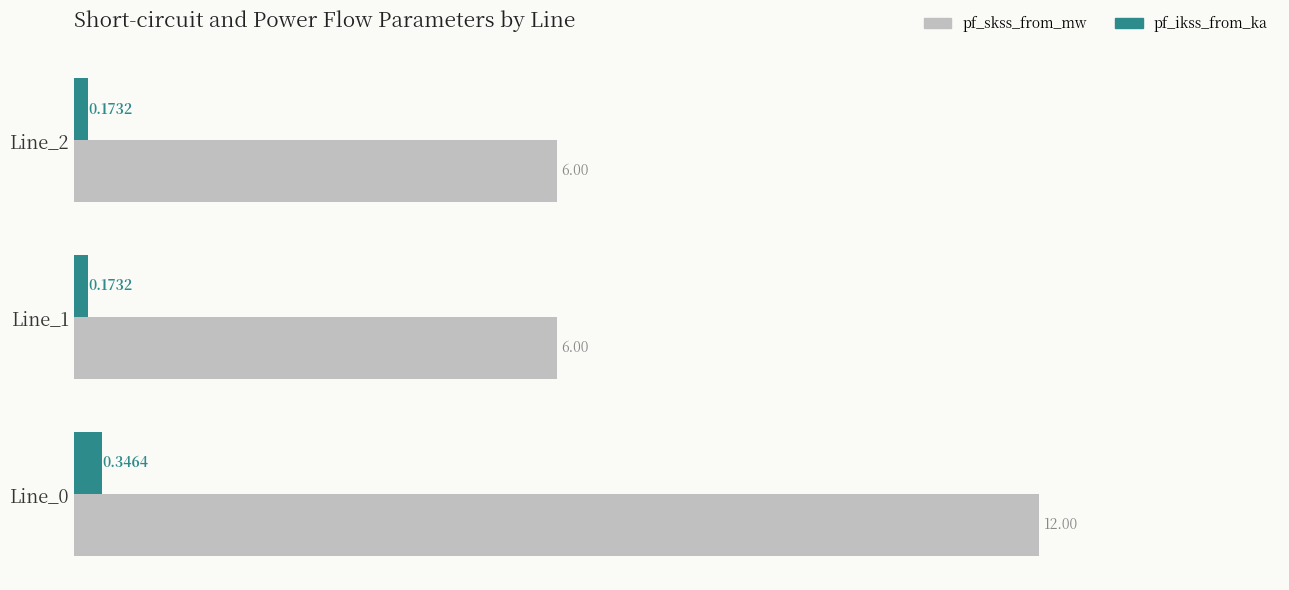

Is the value of pf_skss_from_mw at Line_2 greater than the value of pf_ikss_from_ka at Line_2?

Yes